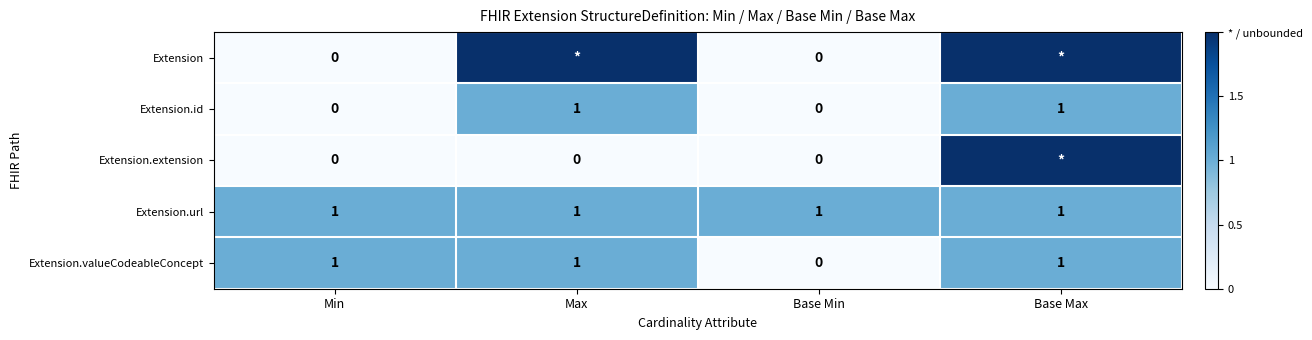

Where is Extension.valueCodeableConcept nearest to the value 0?

Base Min